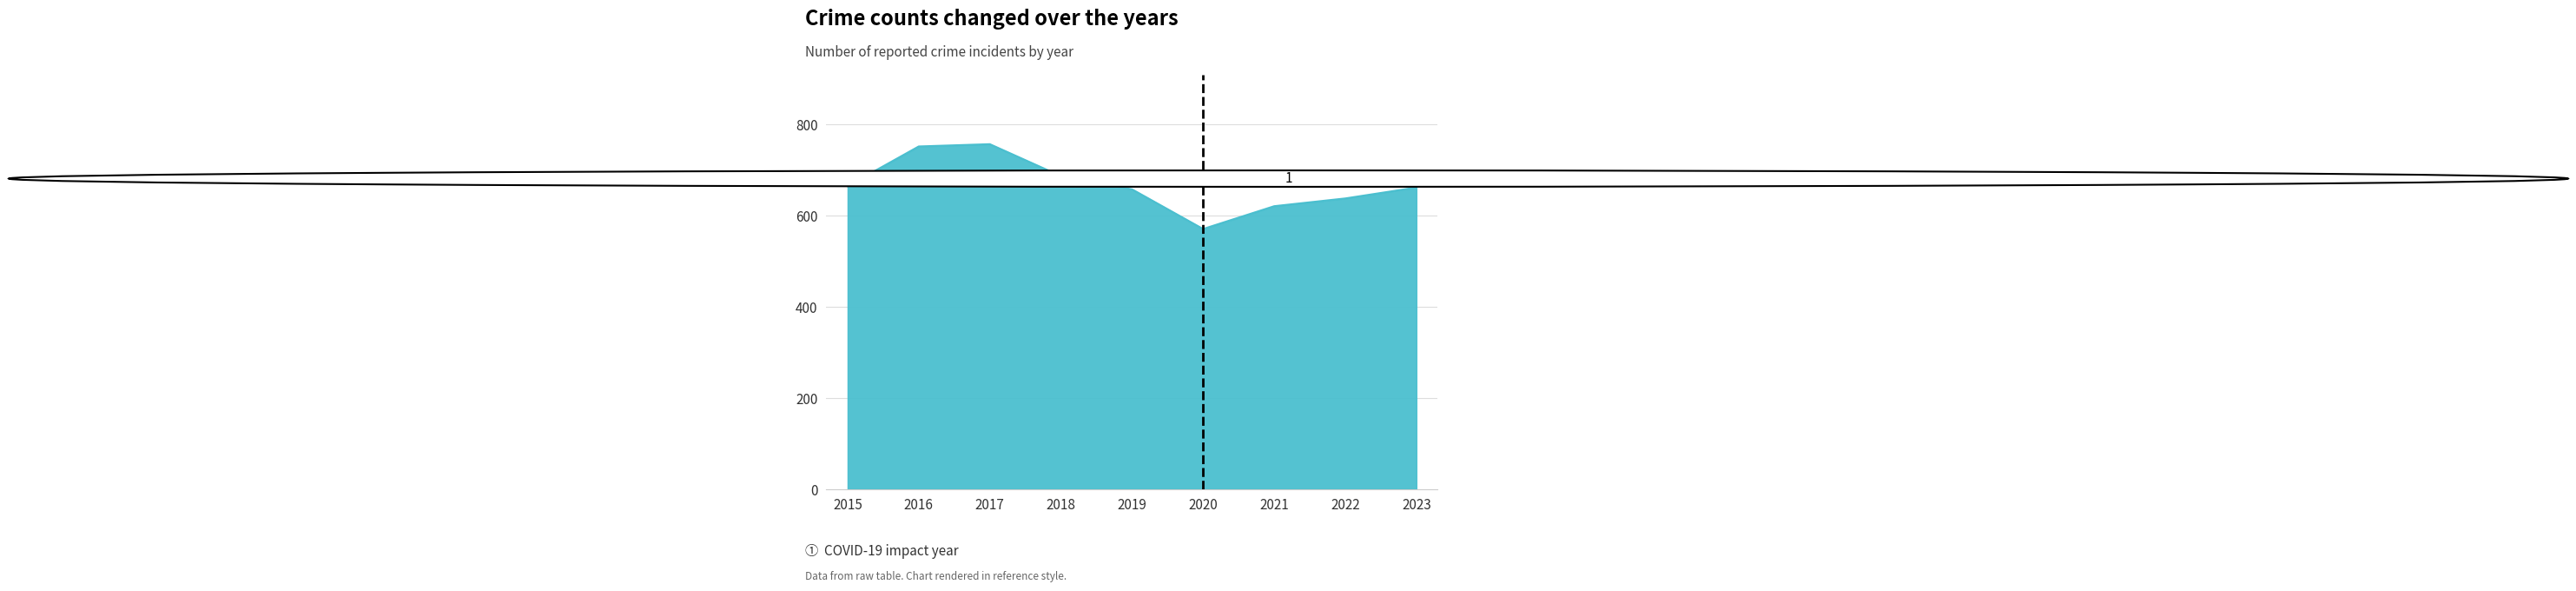

What is the average value?

667